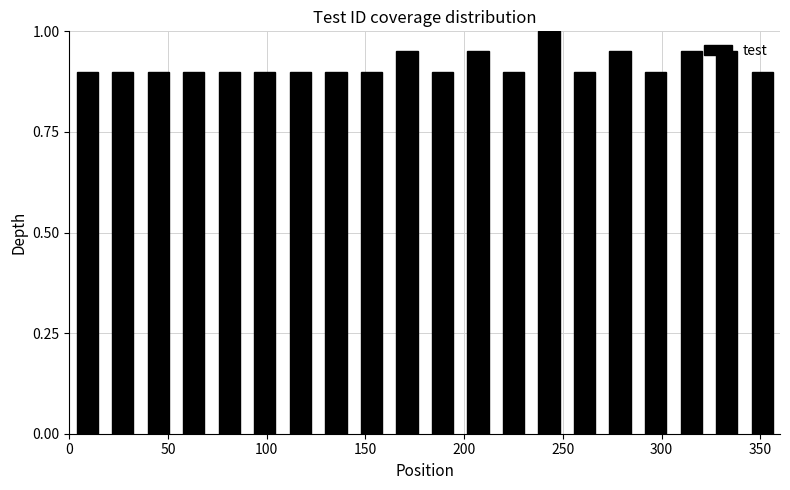

Around what value on the x-axis is the tallest bar? Give the approximate position of its centre, as read against the axis.

245